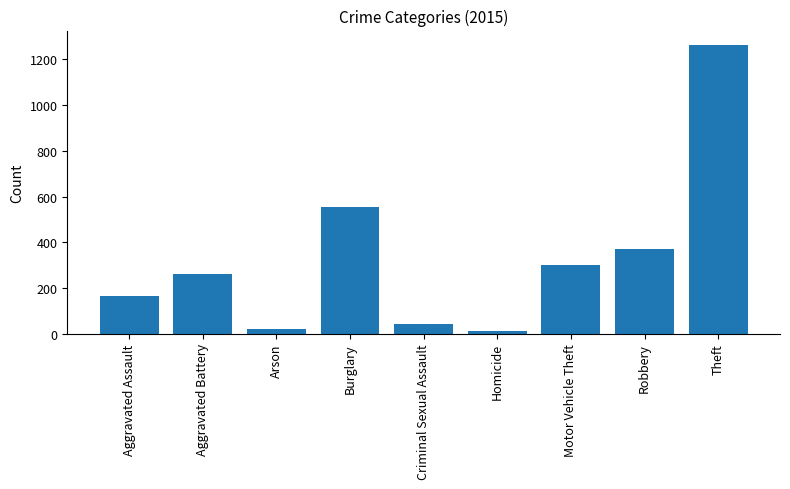

What is the difference between the second highest and second lowest values?

530